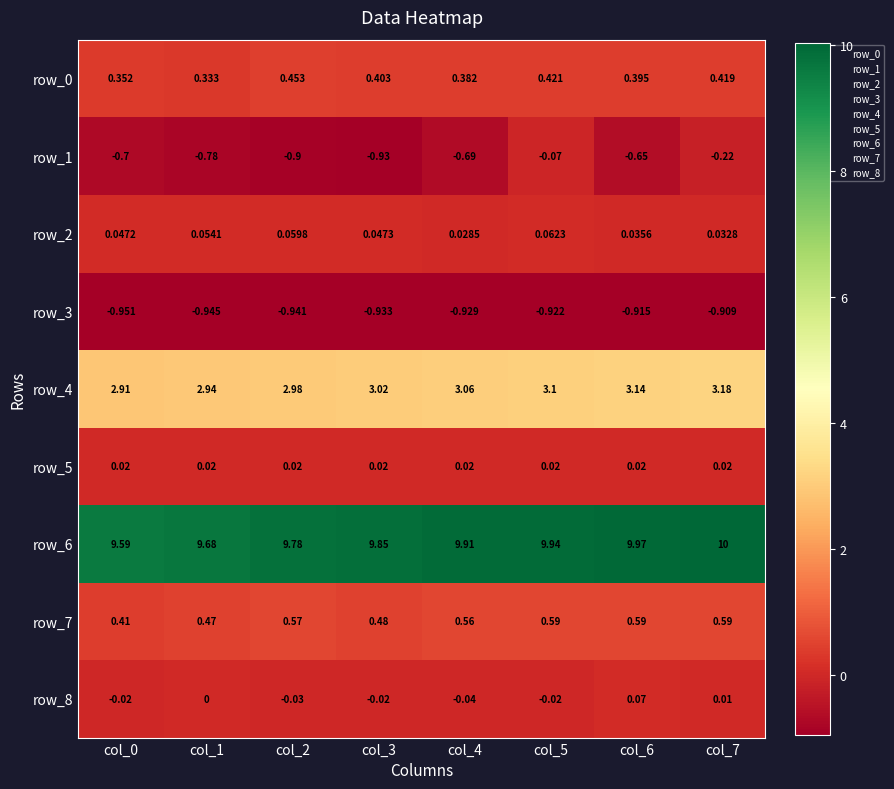

Is the value of row_1 at col_3 greater than the value of row_6 at col_7?

No